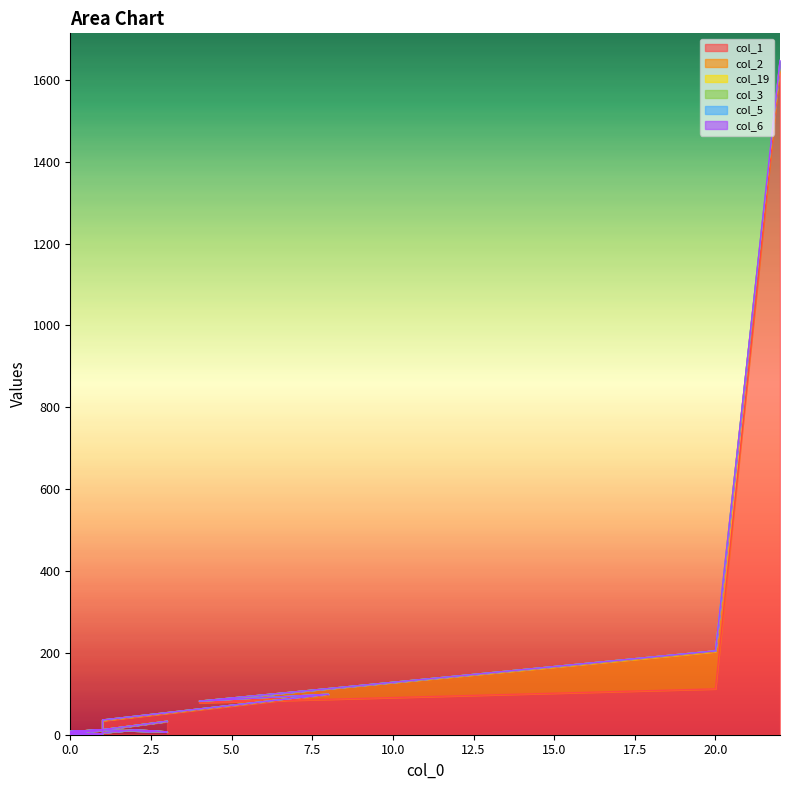

Count the number of categories in the chart.

20